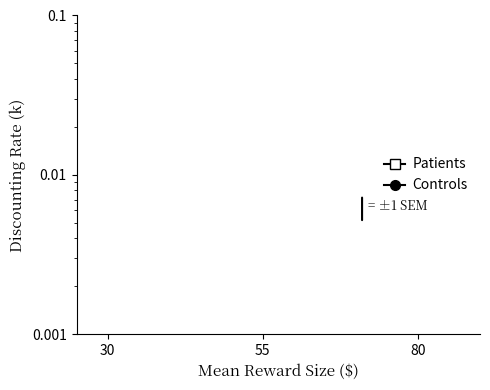

Does the chart display data point markers on the line(s)?

No